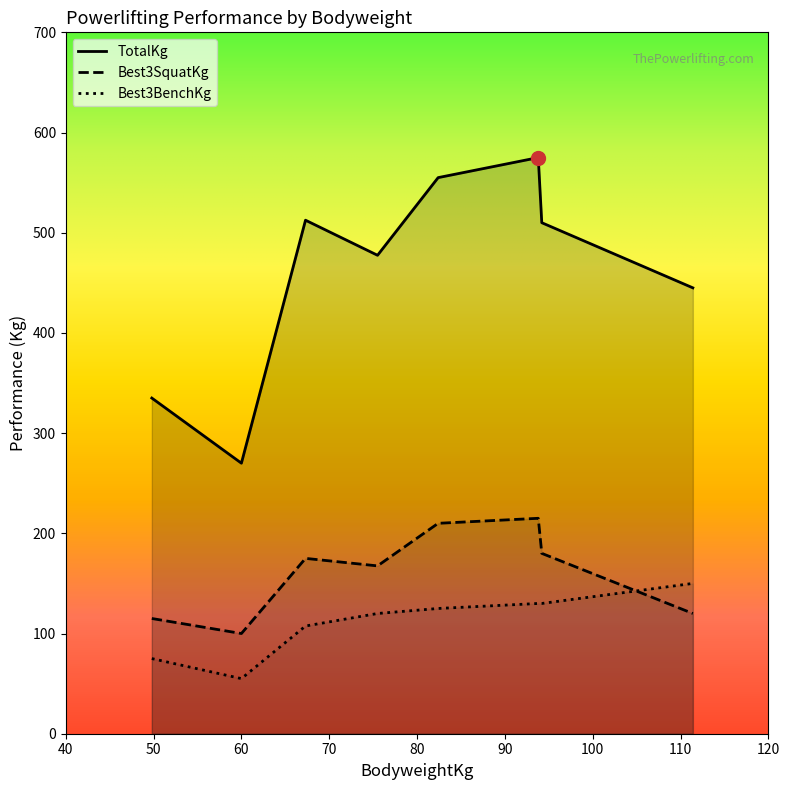

What is the spread (max minus min) of values at 67.3?

405.0